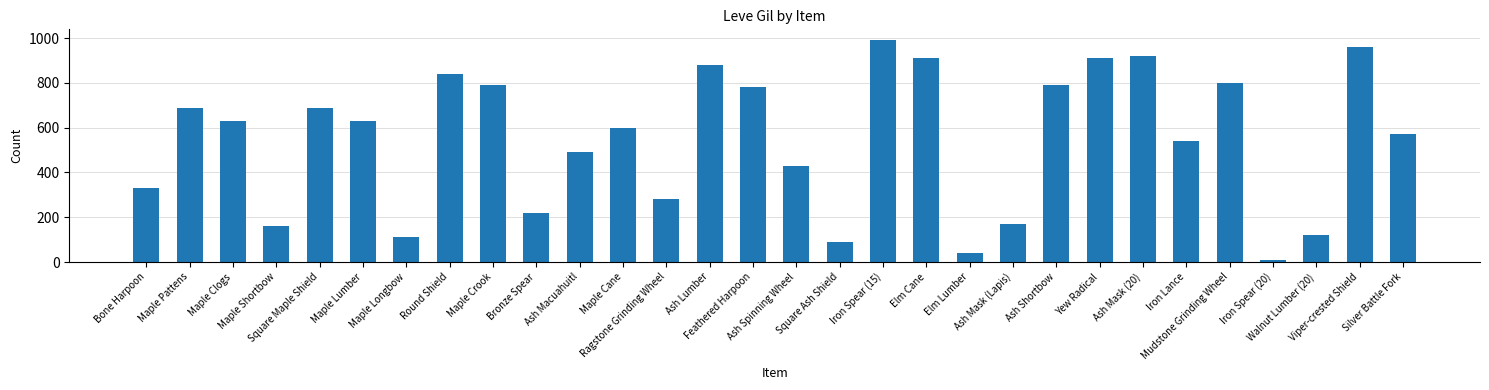

At which label does the data first exceed 630?

Maple Pattens